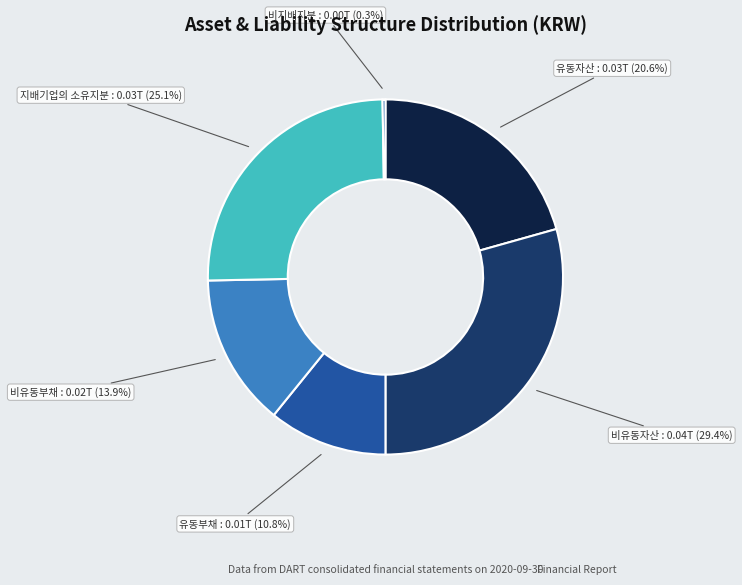

What is the largest slice in the pie chart?

비유동자산